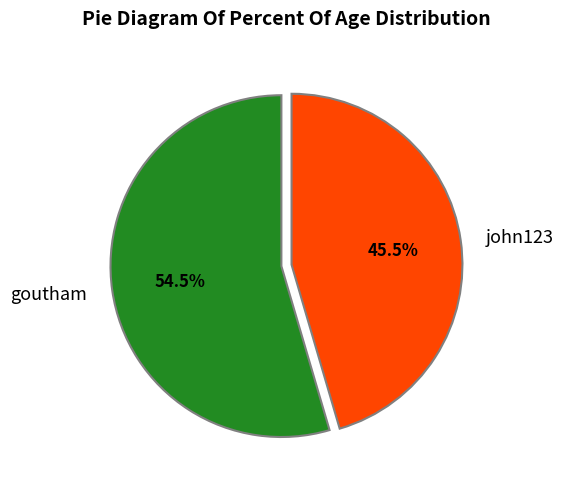

How many segments does this pie chart have?

2